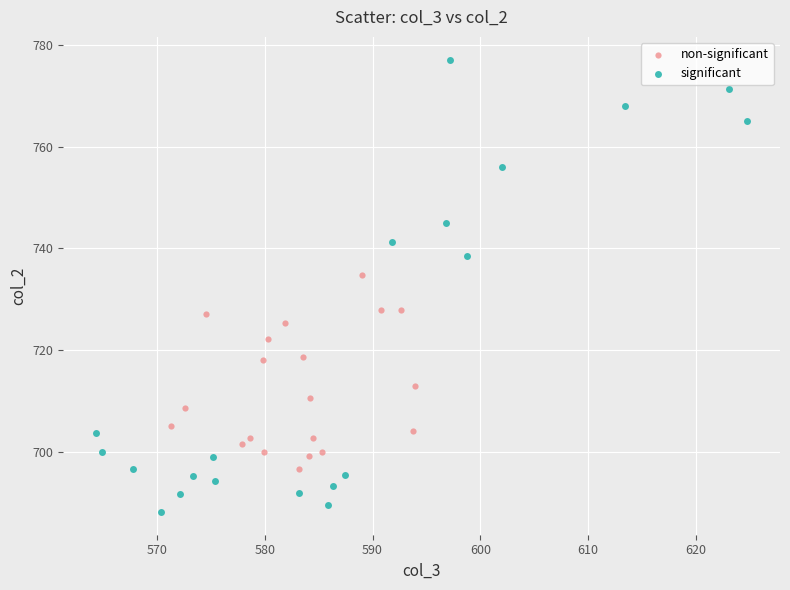

Which series contains the highest Y value?

significant